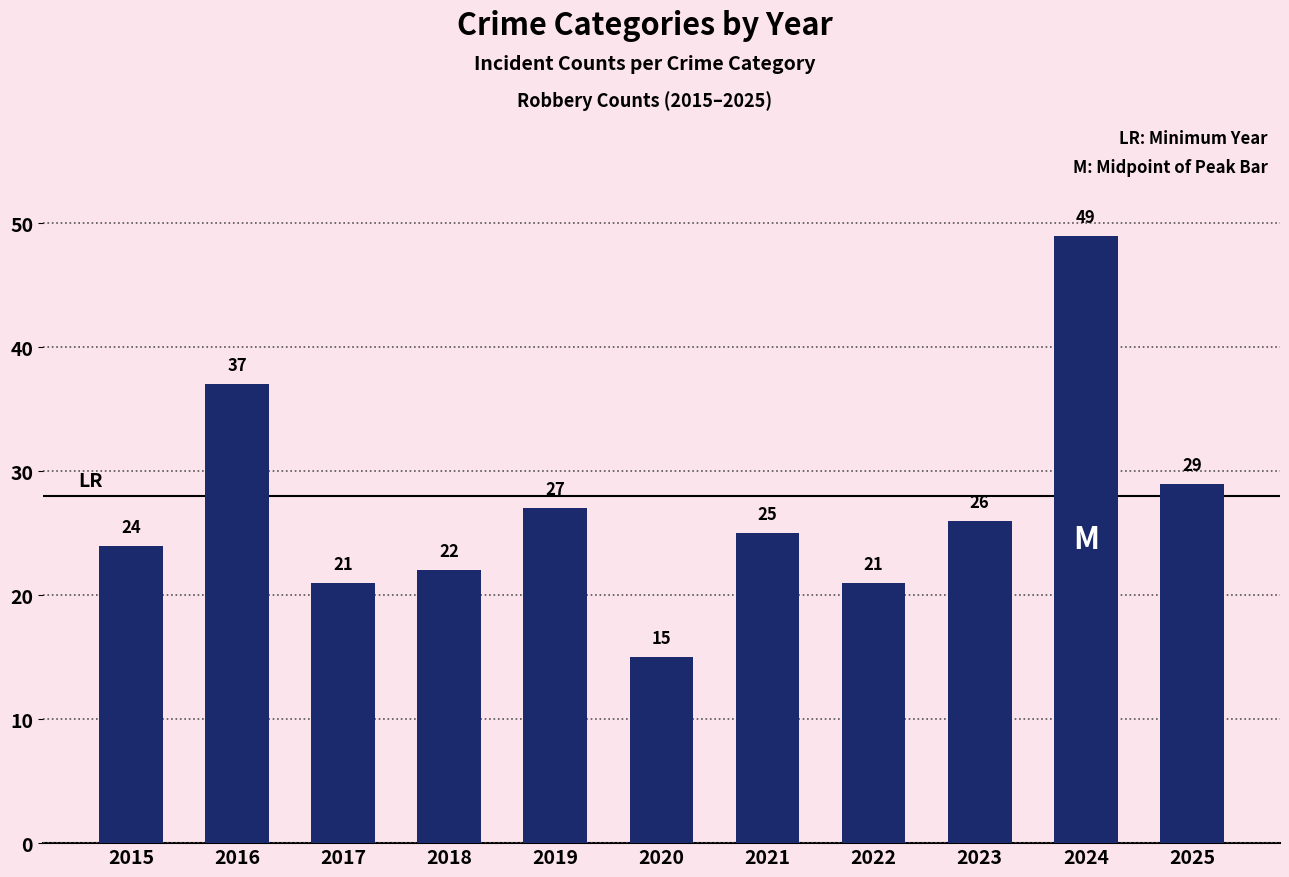

The value at 2021 is 35. True or false?

False